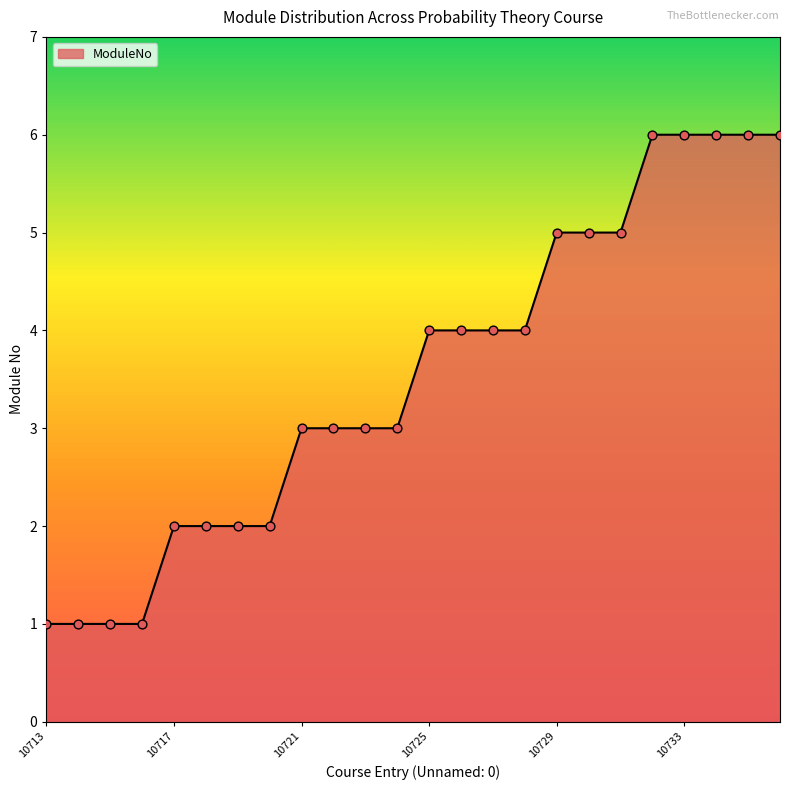

What is the difference between the maximum and minimum values?

5